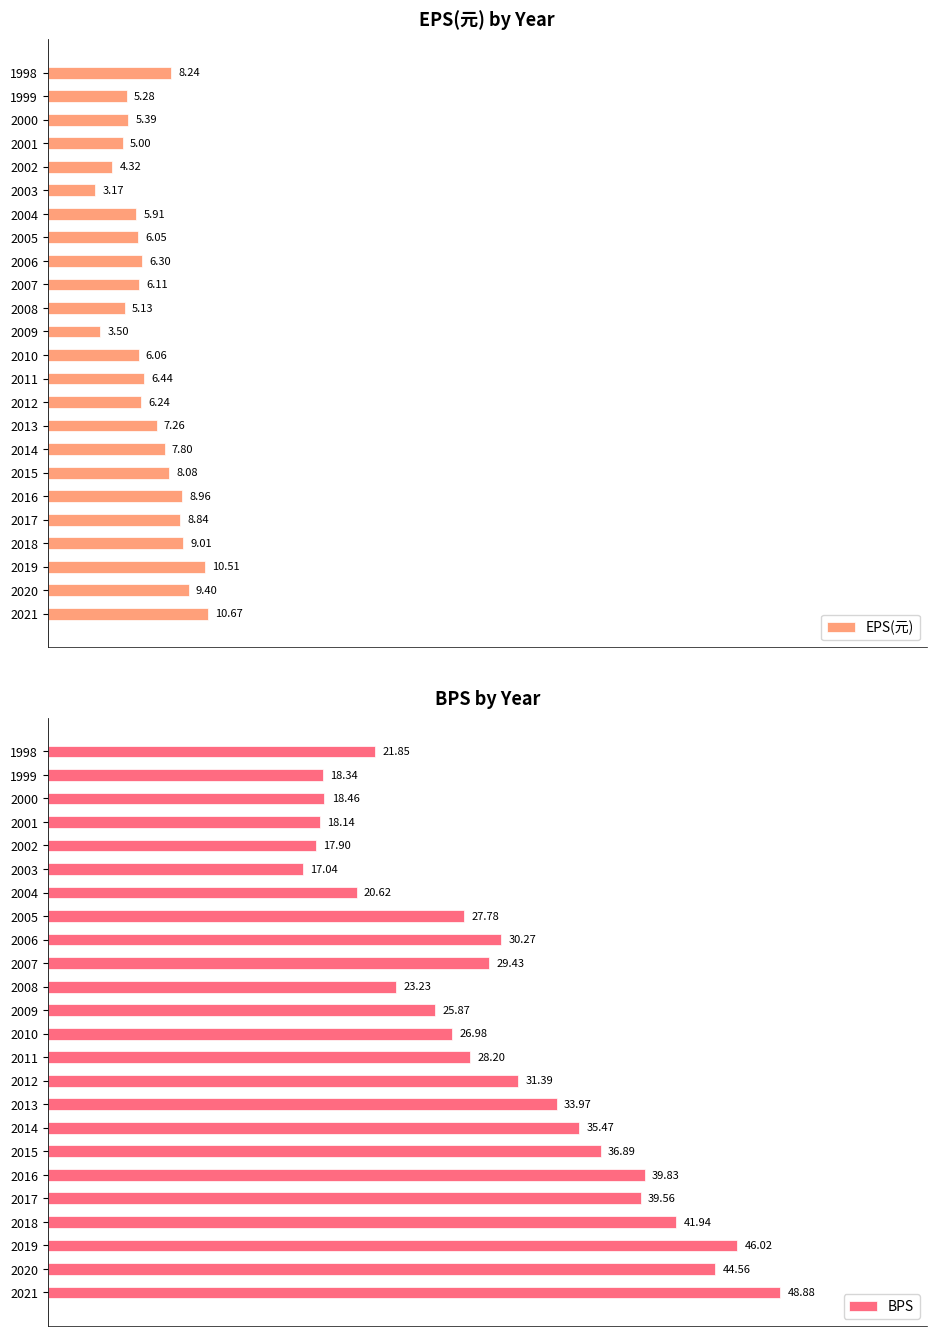

How many groups of bars are there?

24